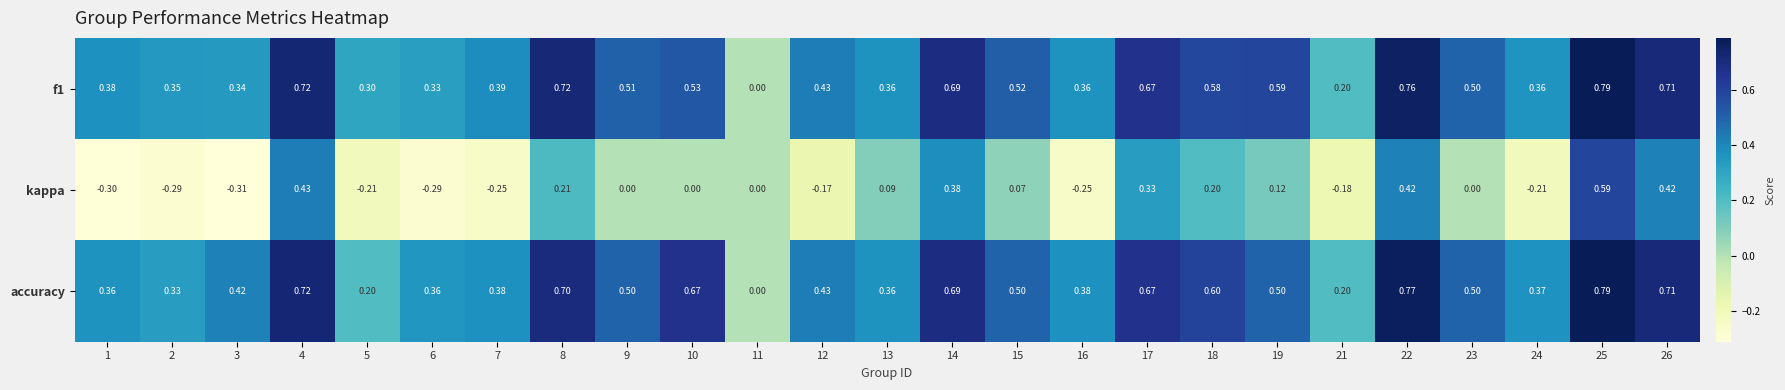

Between 1 and 14, which series saw the biggest shift?

kappa